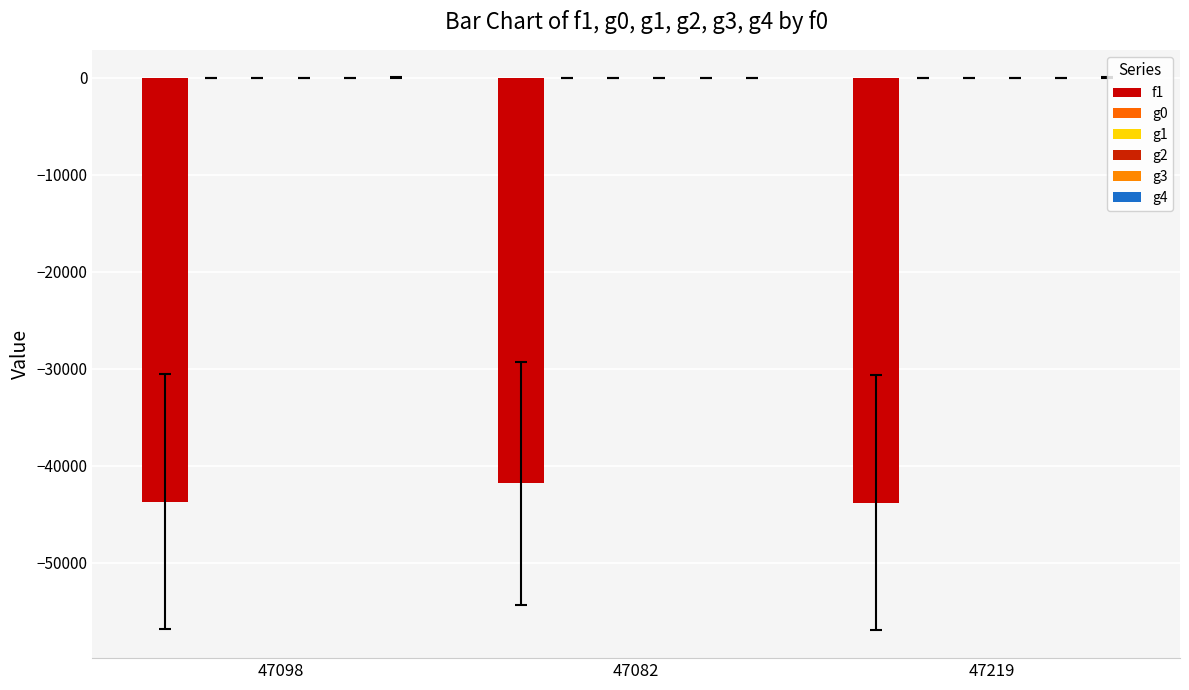

Are the bars grouped side by side (vs. stacked)?

Yes